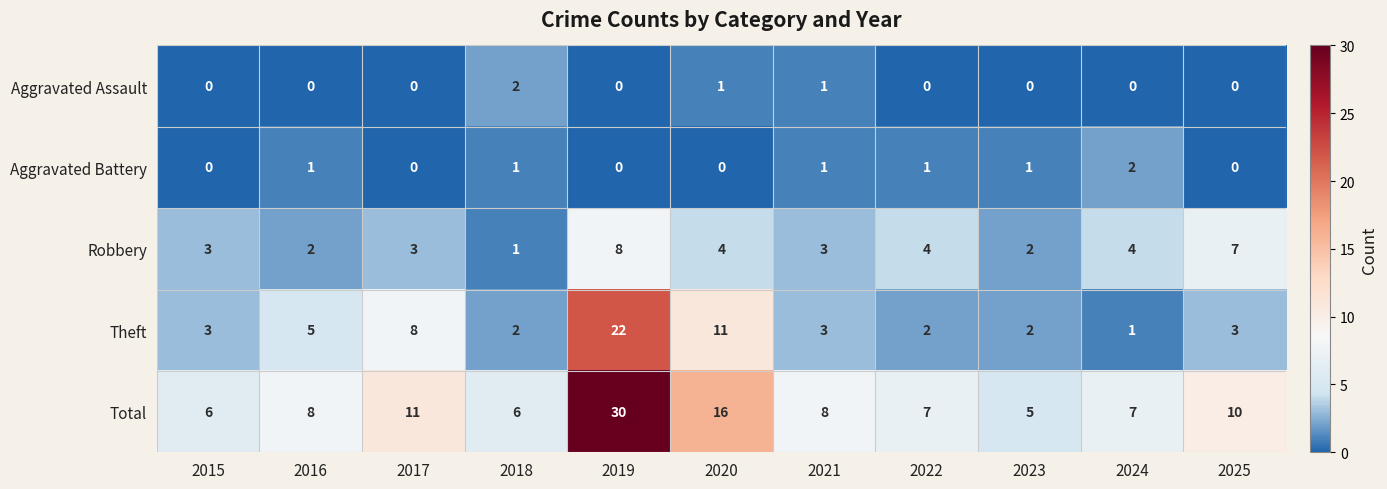

True or false: Aggravated Battery has a value of 1 at 2023.

True